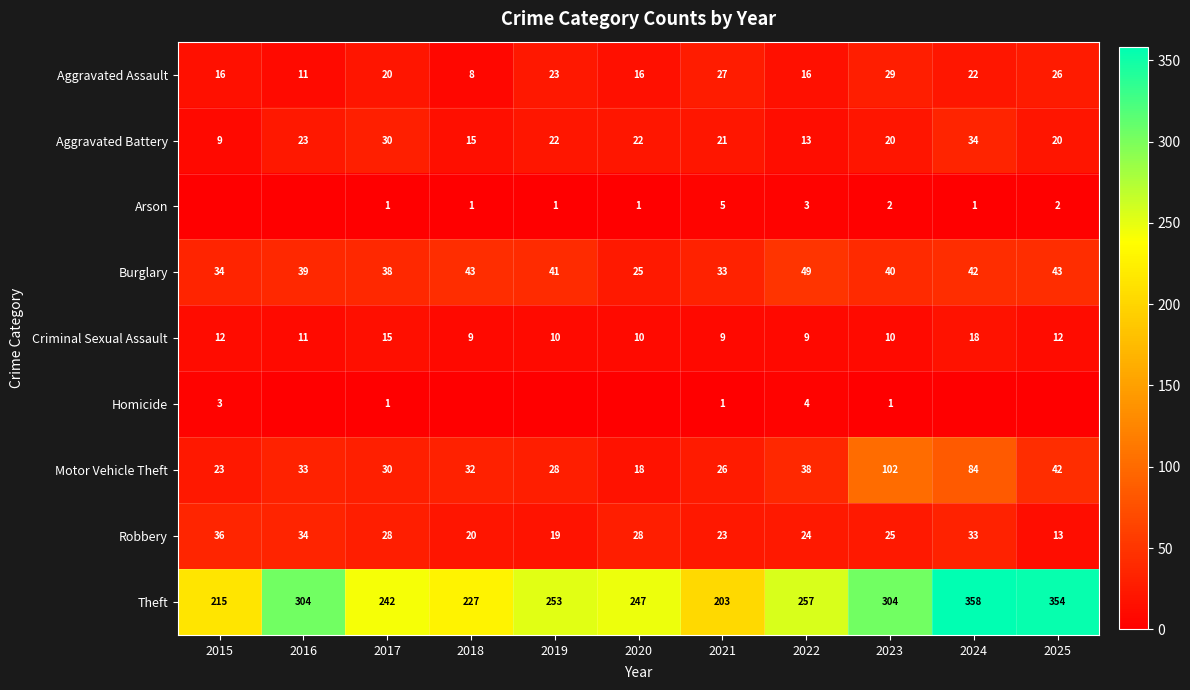

What is the difference between the maximum and minimum values in the Aggravated Battery series?

25